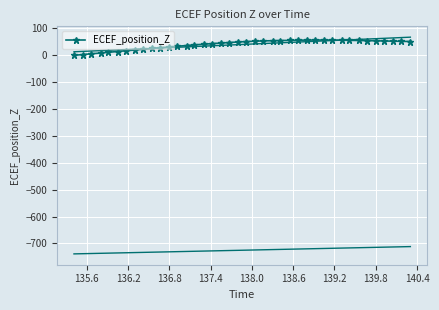

What is the value of the ECEF_position_Z point at the 33rd from the left?

55.6